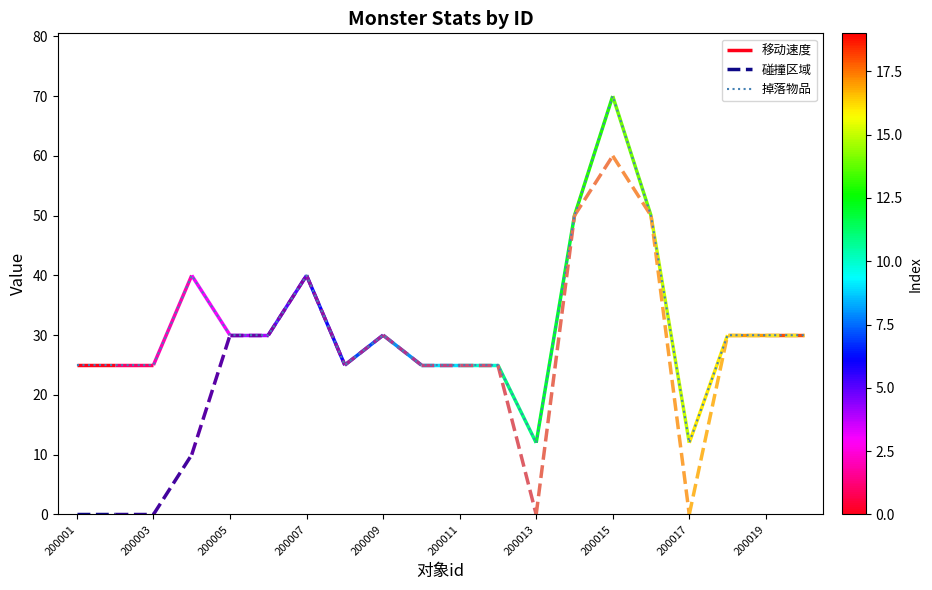

Does the chart display data point markers on the line(s)?

No